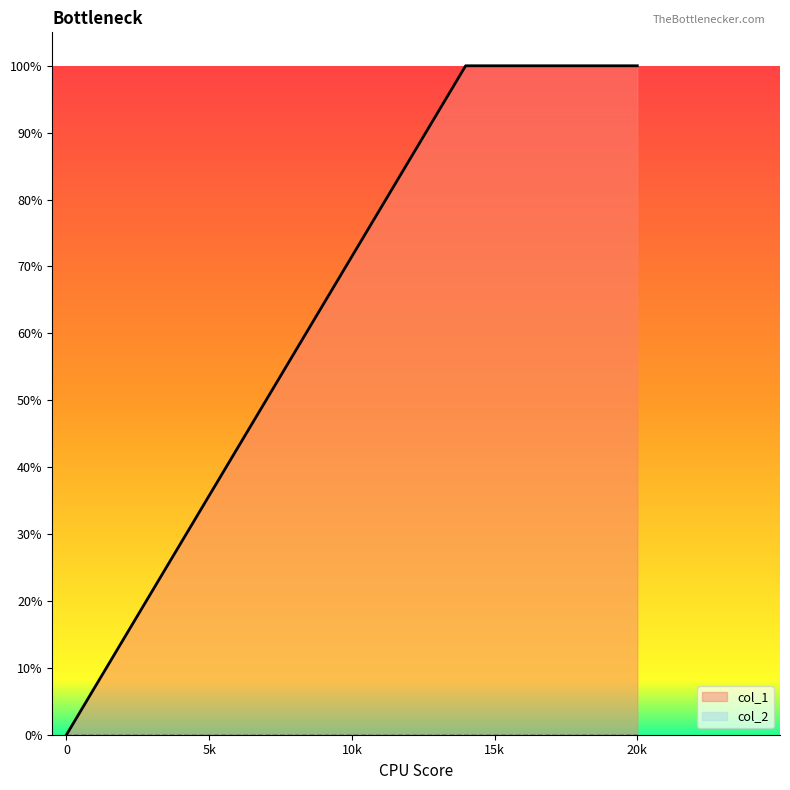

Does the chart display data point markers on the line(s)?

No